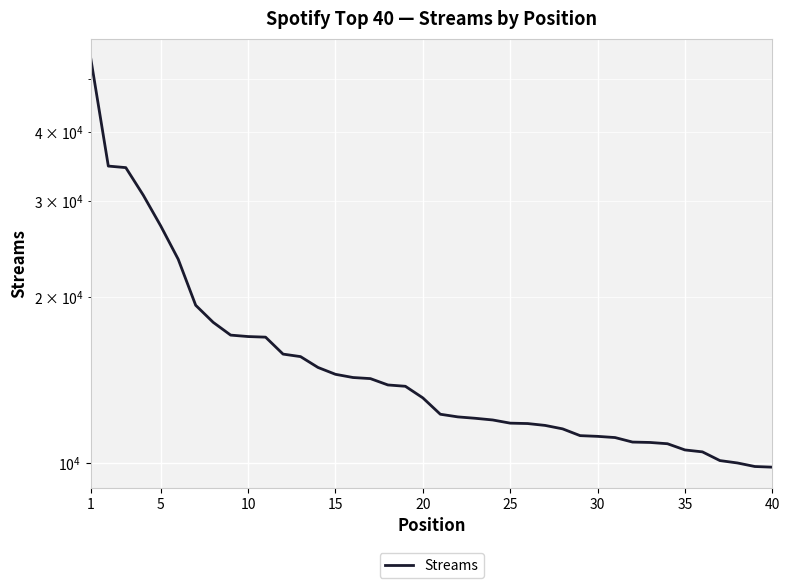

The value at 15 is 23772. True or false?

False